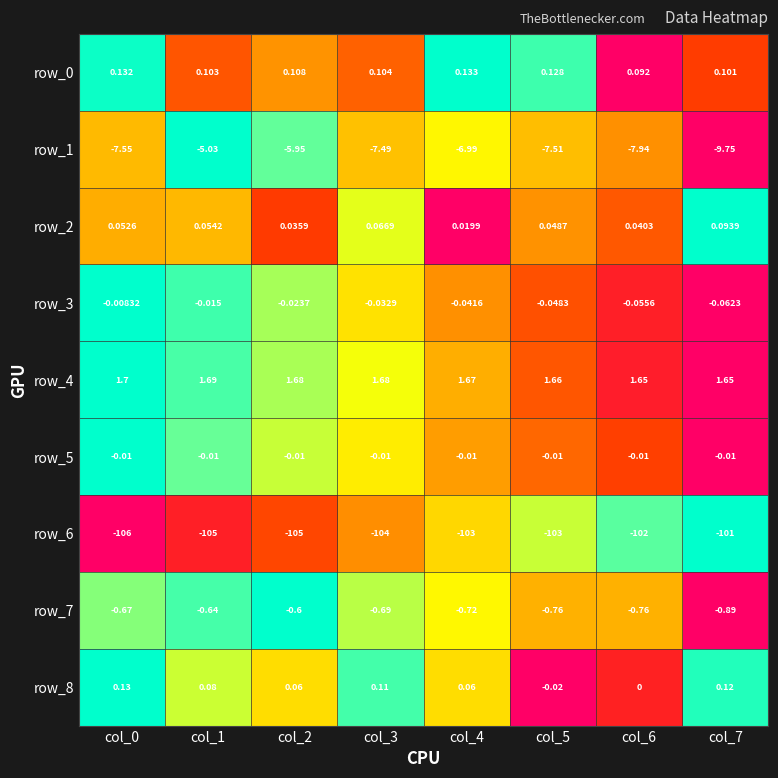

The value of row_1 at col_2 is 0.5. True or false?

False